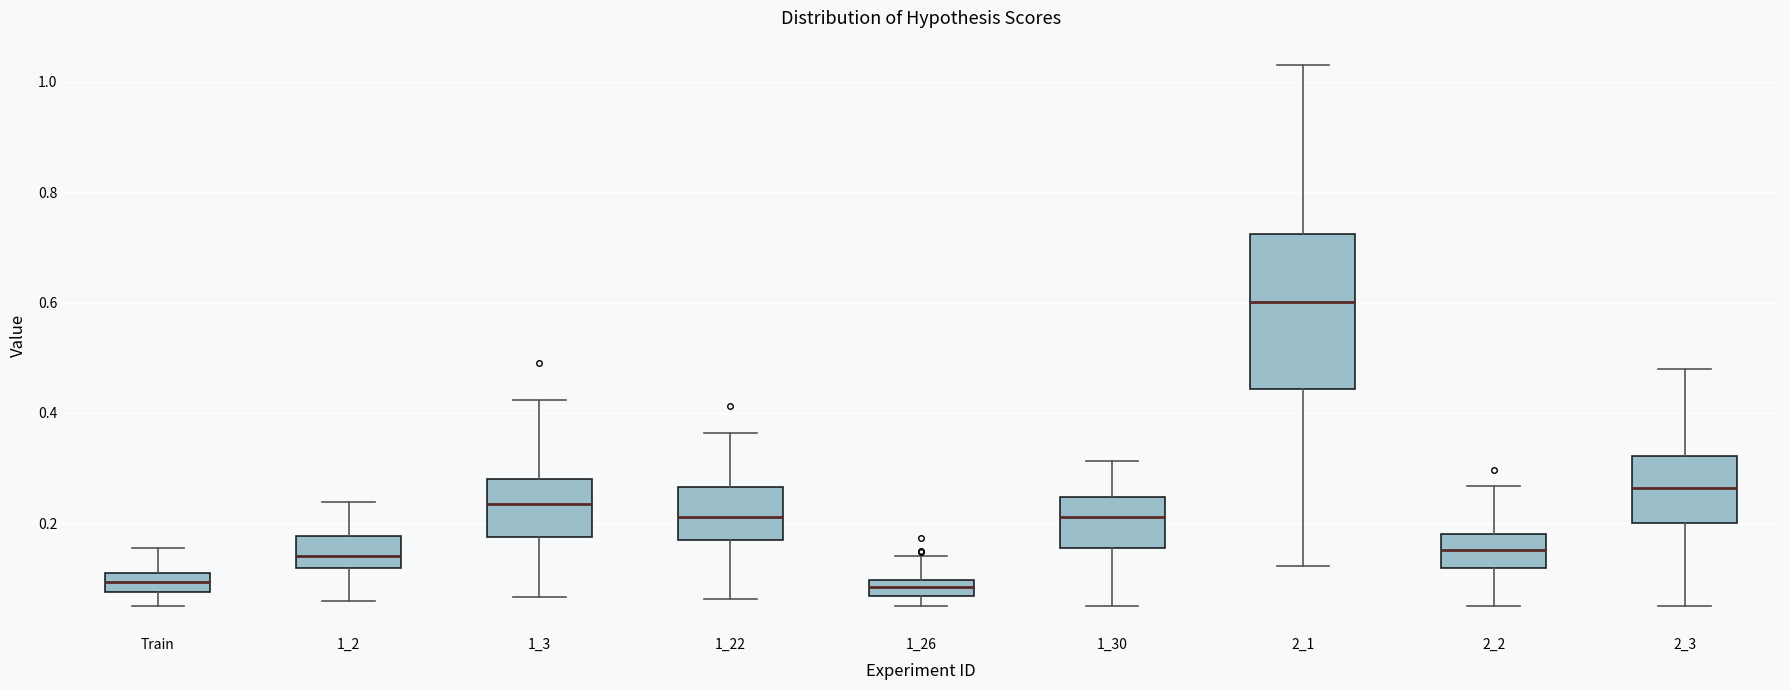

Comparing the boxes themselves (not the whiskers), which one is the tallest?

2_1